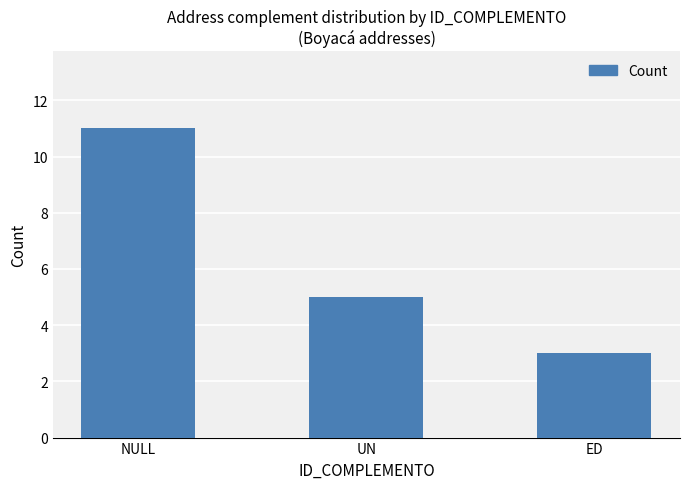

What is the greatest value displayed?

11